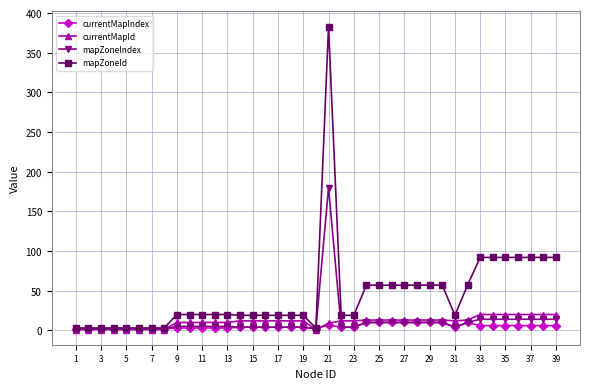

Which series has the largest total across all categories?

mapZoneId